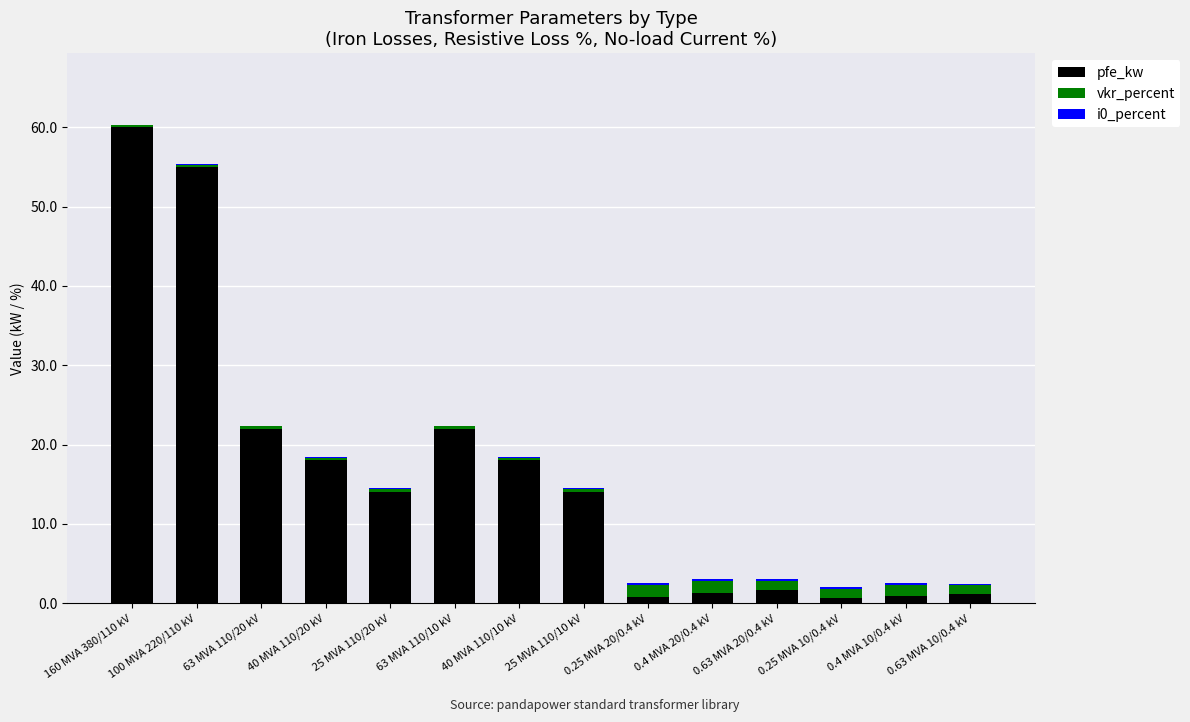

At which label does pfe_kw reach its peak?

160 MVA 380/110 kV